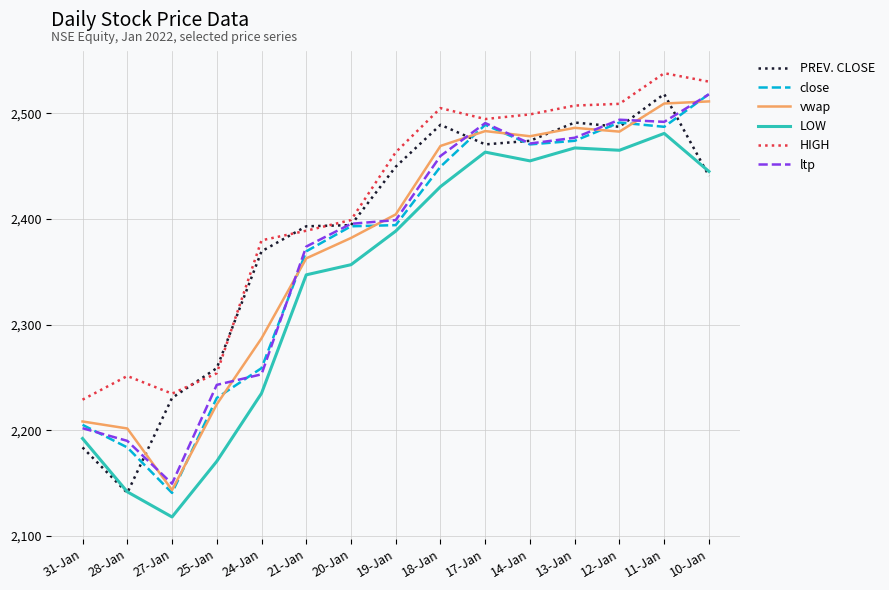

What is the lowest value of the ltp series?

2149.5